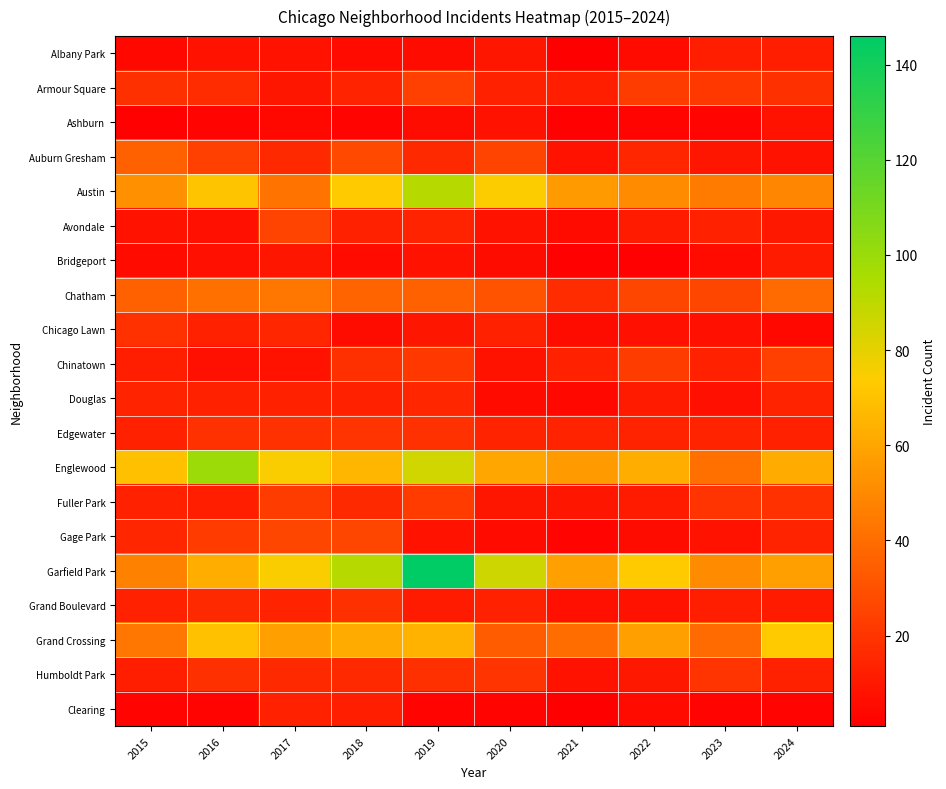

Reading left to right, transcribe all the data shown in this chart.

Albany Park: 2015=4	2016=8	2017=8	2018=5	2019=6	2020=9	2021=1	2022=5	2023=12	2024=12
Armour Square: 2015=18	2016=17	2017=9	2018=14	2019=24	2020=13	2021=12	2022=23	2023=21	2024=18
Ashburn: 2015=2	2016=3	2017=4	2018=3	2019=6	2020=8	2021=2	2022=3	2023=3	2024=8
Auburn Gresham: 2015=36	2016=24	2017=16	2018=27	2019=16	2020=25	2021=8	2022=15	2023=9	2024=8
Austin: 2015=52	2016=71	2017=42	2018=73	2019=92	2020=74	2021=56	2022=51	2023=45	2024=49
Avondale: 2015=8	2016=7	2017=25	2018=13	2019=14	2020=8	2021=5	2022=11	2023=13	2024=10
Bridgeport: 2015=5	2016=7	2017=9	2018=5	2019=8	2020=6	2021=2	2022=2	2023=5	2024=11
Chatham: 2015=35	2016=41	2017=43	2018=37	2019=36	2020=31	2021=17	2022=26	2023=26	2024=39
Chicago Lawn: 2015=19	2016=13	2017=15	2018=6	2019=9	2020=13	2021=6	2022=7	2023=7	2024=4
Chinatown: 2015=12	2016=7	2017=8	2018=18	2019=21	2020=8	2021=13	2022=23	2023=13	2024=24
Douglas: 2015=14	2016=13	2017=13	2018=13	2019=15	2020=5	2021=4	2022=11	2023=7	2024=14
Edgewater: 2015=13	2016=19	2017=19	2018=20	2019=19	2020=14	2021=14	2022=14	2023=14	2024=13
Englewood: 2015=69	2016=99	2017=75	2018=66	2019=85	2020=60	2021=56	2022=63	2023=41	2024=62
Fuller Park: 2015=13	2016=12	2017=23	2018=16	2019=22	2020=9	2021=9	2022=11	2023=20	2024=19
Gage Park: 2015=15	2016=22	2017=26	2018=26	2019=8	2020=5	2021=3	2022=6	2023=8	2024=14
Garfield Park: 2015=47	2016=63	2017=75	2018=92	2019=146	2020=86	2021=58	2022=73	2023=51	2024=58
Grand Boulevard: 2015=13	2016=16	2017=14	2018=18	2019=11	2020=13	2021=7	2022=8	2023=12	2024=11
Grand Crossing: 2015=43	2016=70	2017=58	2018=62	2019=65	2020=34	2021=40	2022=58	2023=39	2024=73
Humboldt Park: 2015=12	2016=18	2017=16	2018=16	2019=18	2020=20	2021=8	2022=10	2023=20	2024=13
Clearing: 2015=3	2016=3	2017=13	2018=12	2019=3	2020=3	2021=1	2022=5	2023=3	2024=3